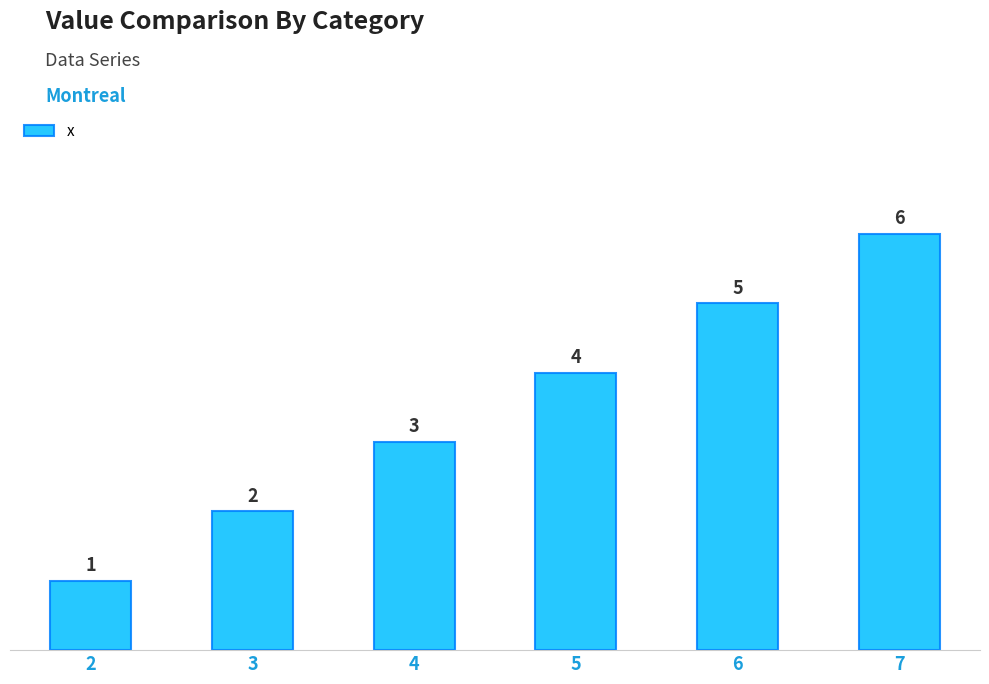

The chart shows a value of 4 at 5. True or false?

True